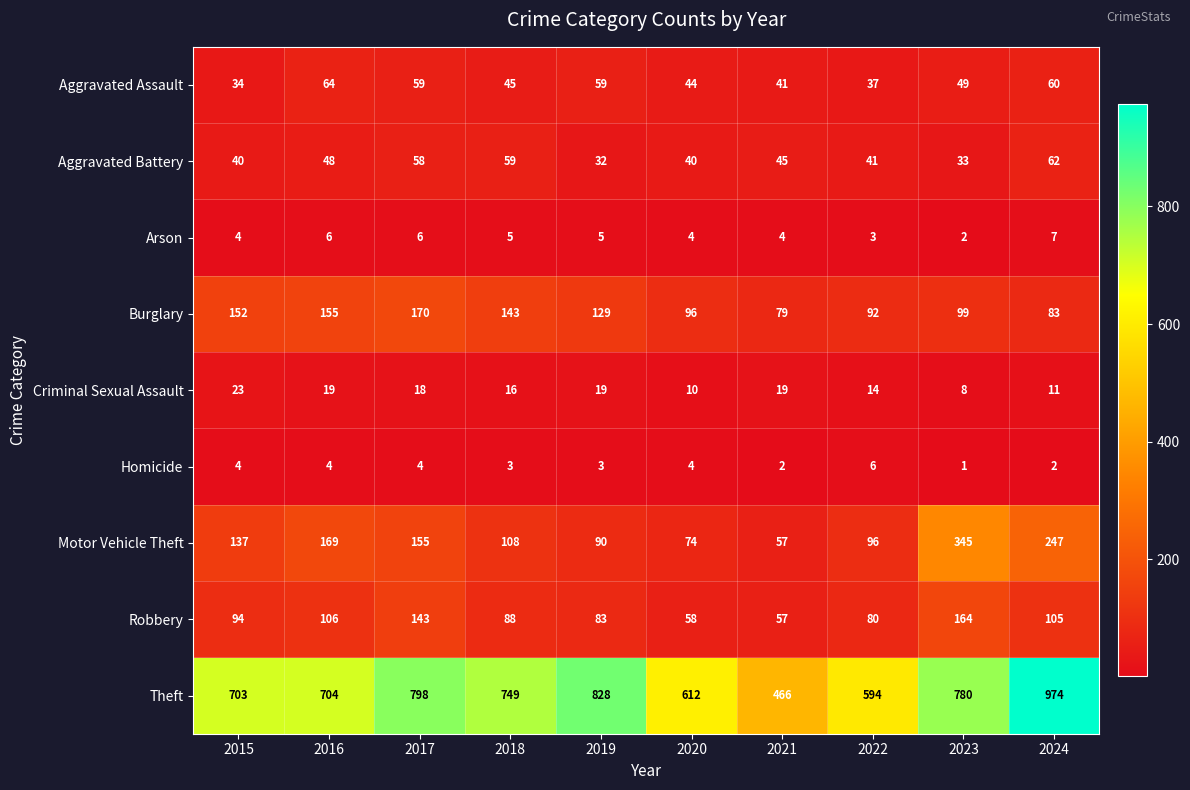

Which series has the largest total across all categories?

Theft